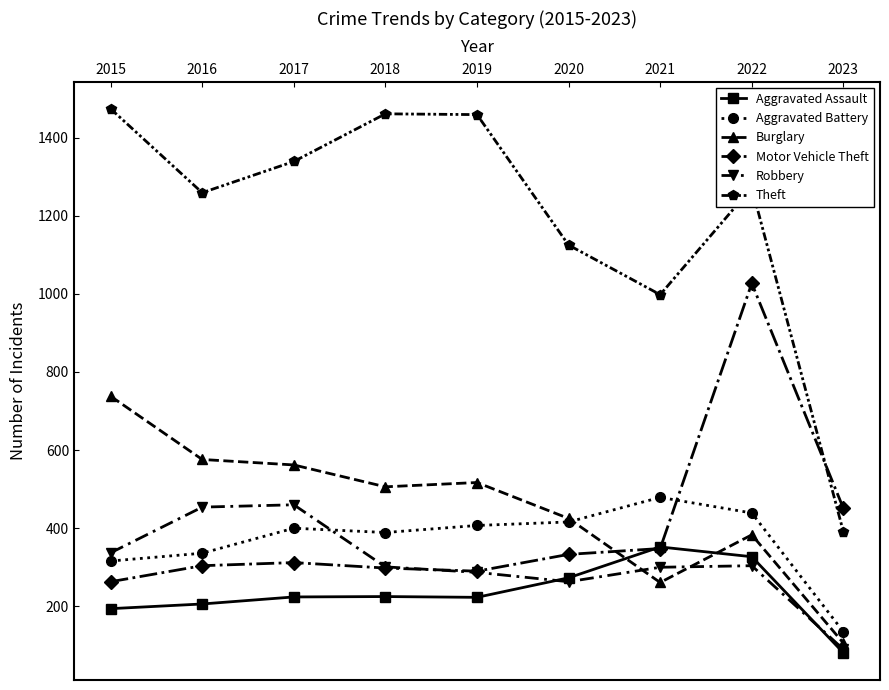

At which category is the sum across all series the highest?

2022